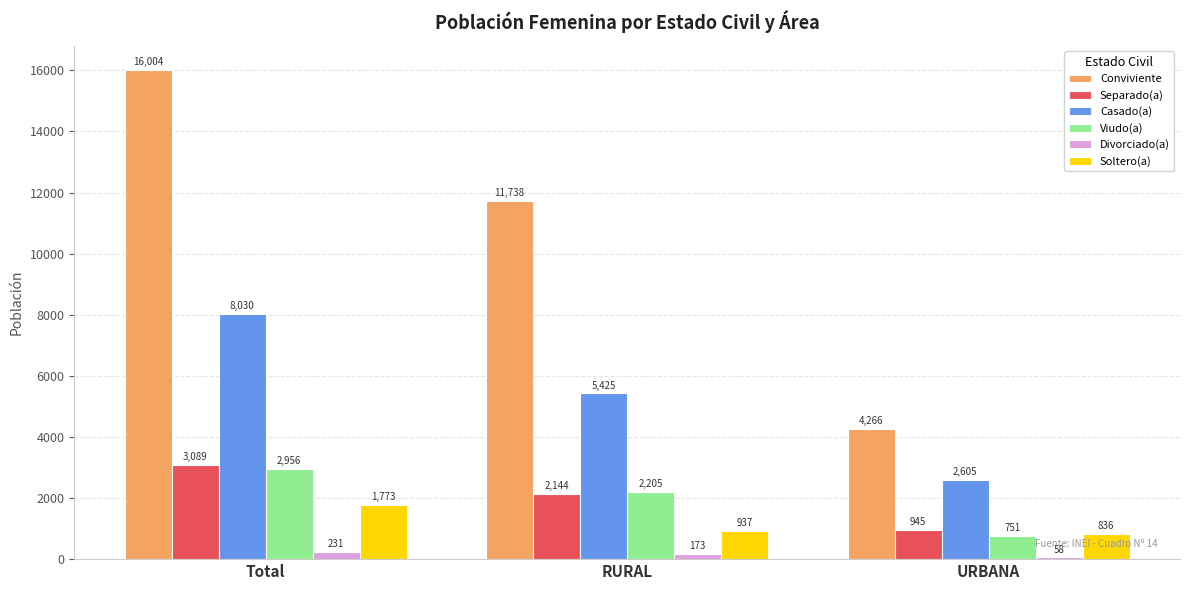

At which category does the chart reach its peak across all series?

Total